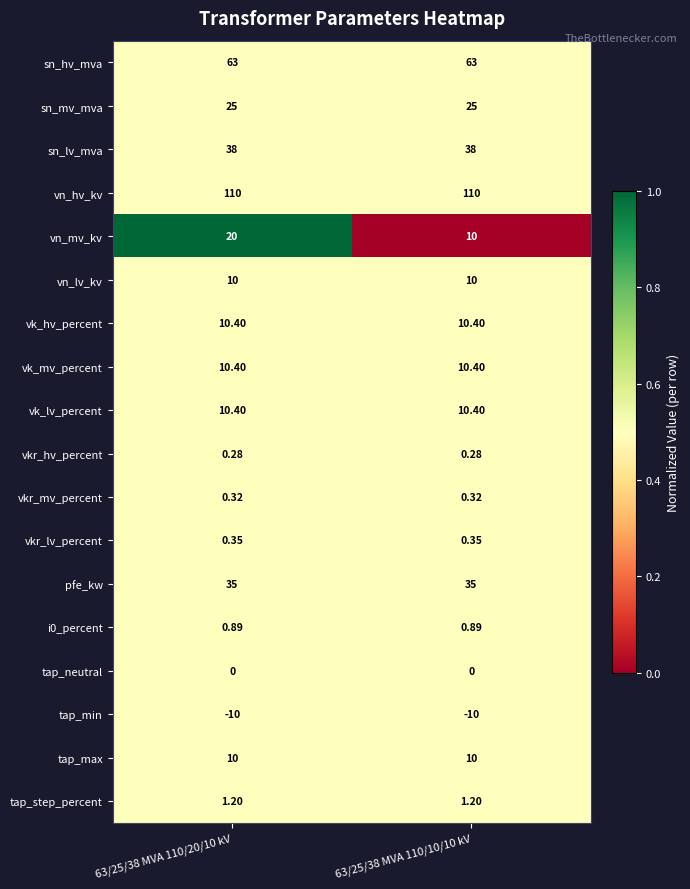

Which series has the largest total across all categories?

vn_hv_kv